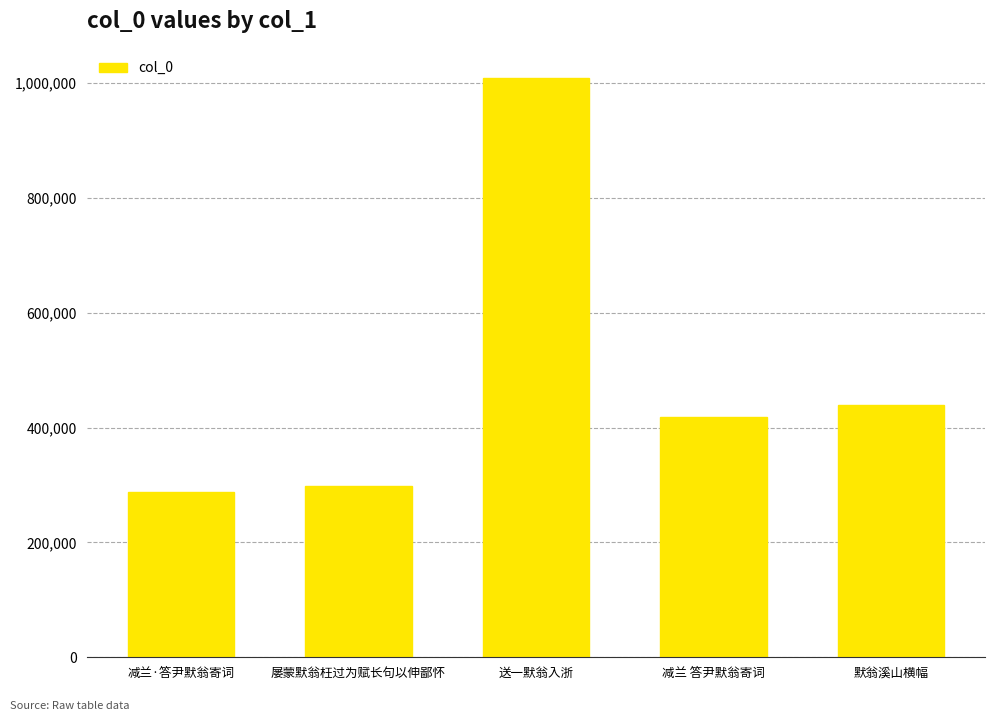

What is the sum of the values at 减兰·答尹默翁寄词 and 送一默翁入浙?

1297140